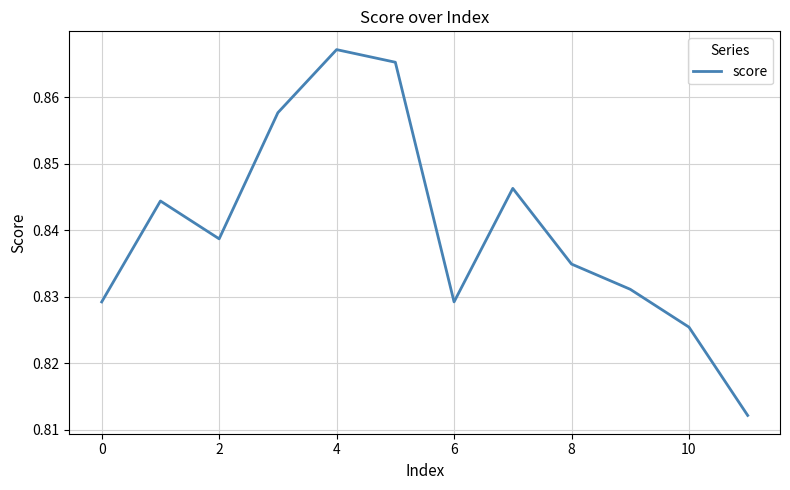

Where is the data nearest to the value 0?

11